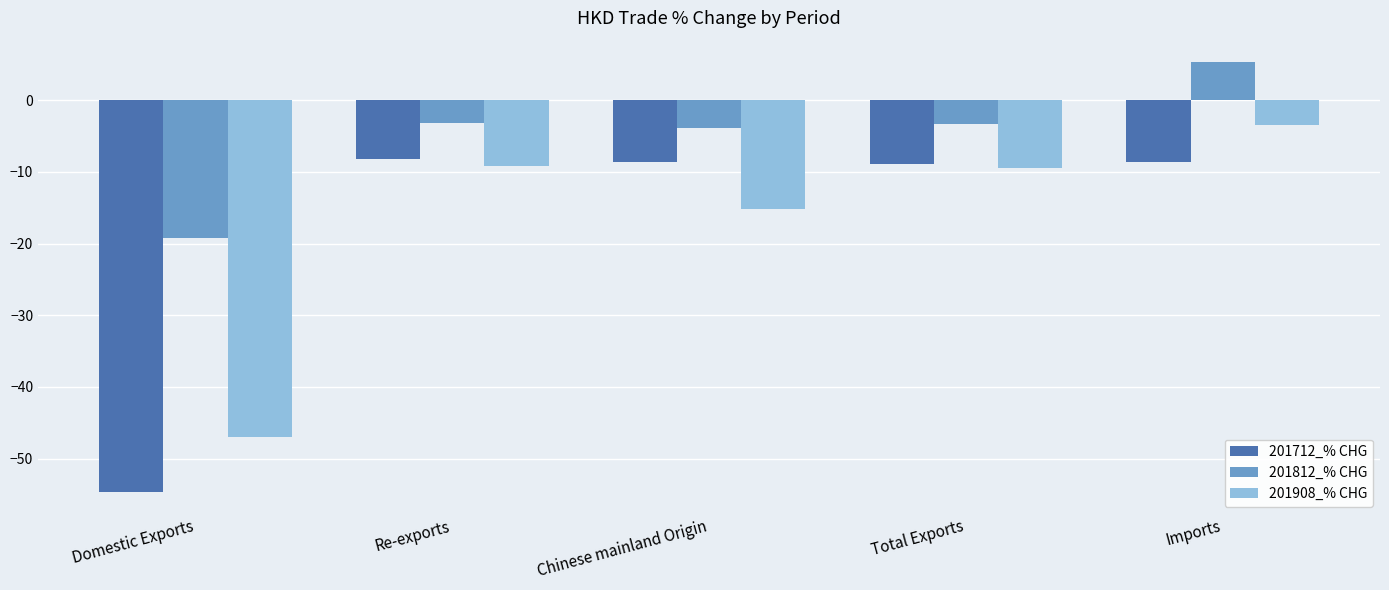

At which category is the sum across all series the highest?

Imports